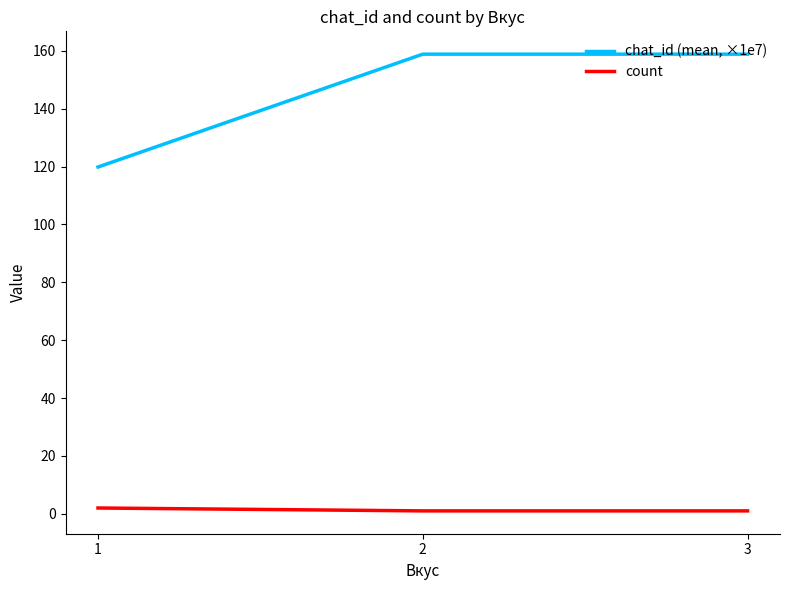

Rank the series by their average value, from highest to lowest.

chat_id (mean, ×1e7), count